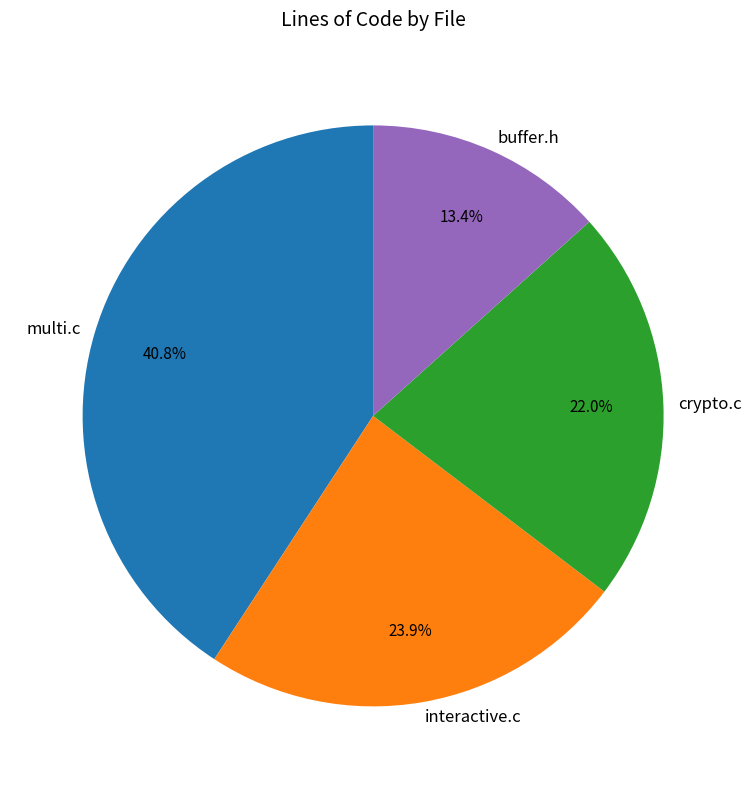

Is it true that buffer.h is 13% of the pie?

True